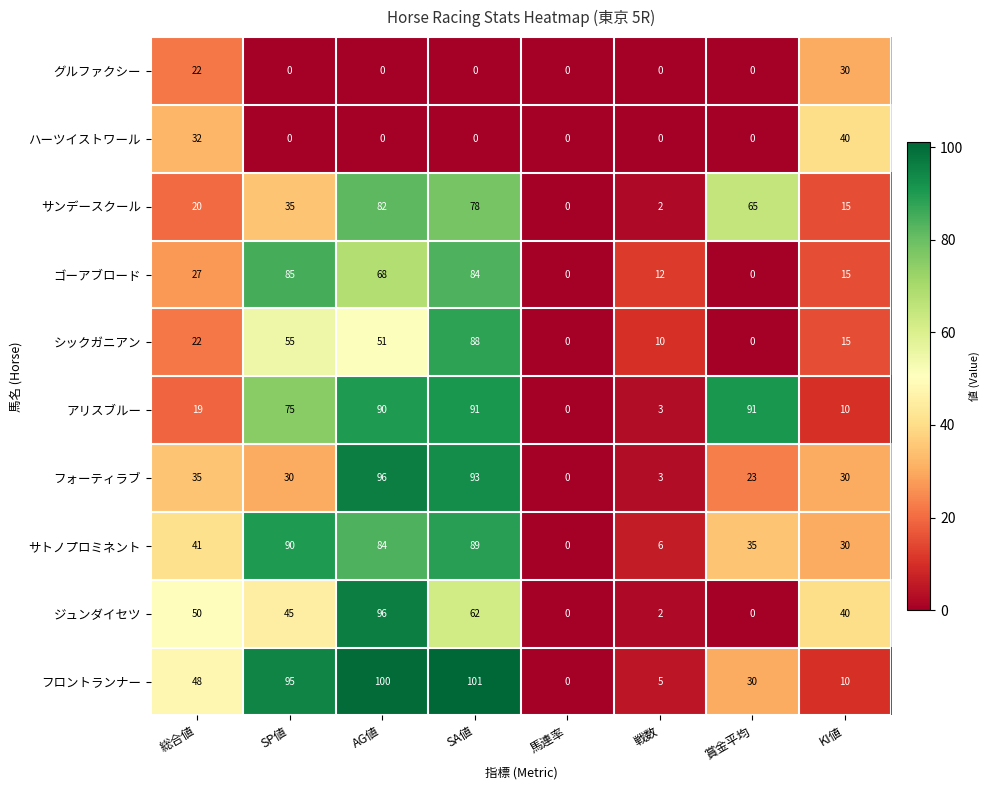

List the labels in order of サンデースクール value, largest first.

AG値, SA値, 賞金平均, SP値, 総合値, KI値, 戦数, 馬連率